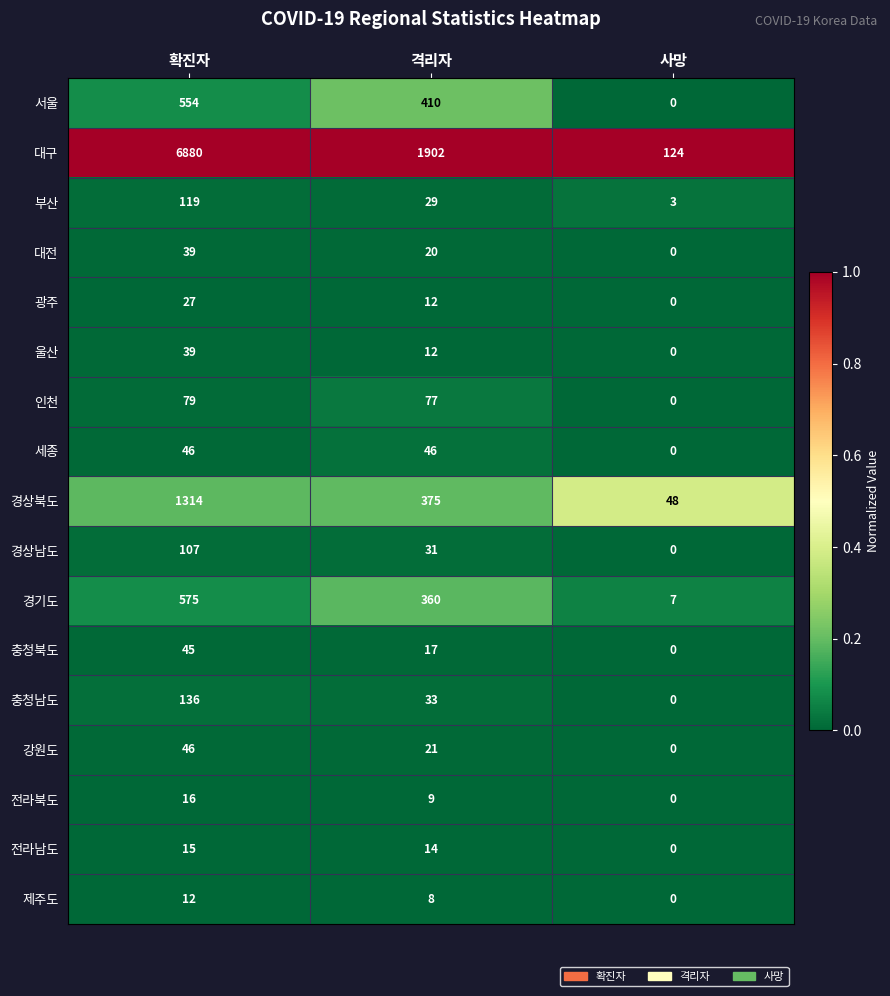

True or false: 제주도 has a value of 11 at 격리자.

False